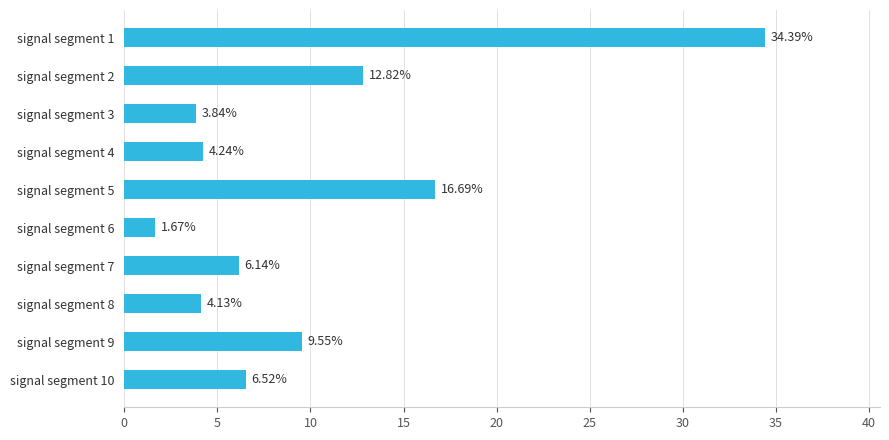

Does the chart contain any negative values?

No